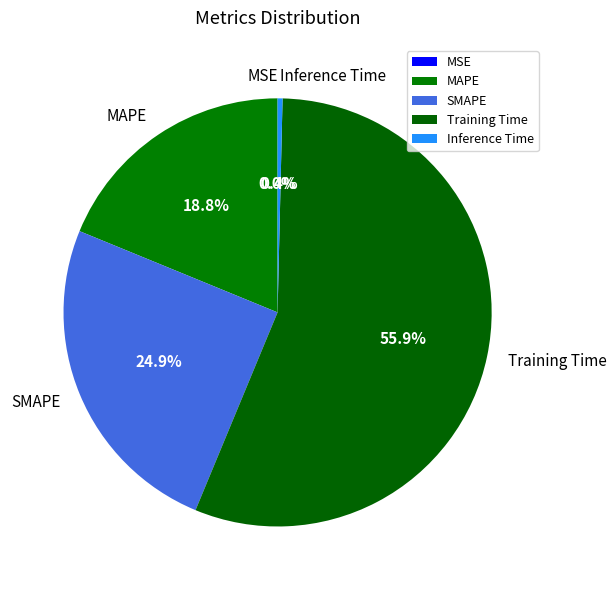

Does Inference Time account for over 50% of the chart?

No